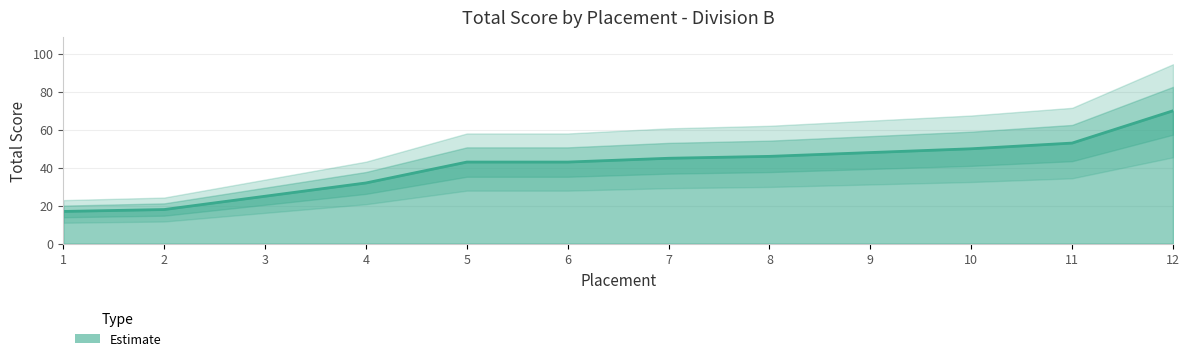

At which label is the value closest to 43?

5